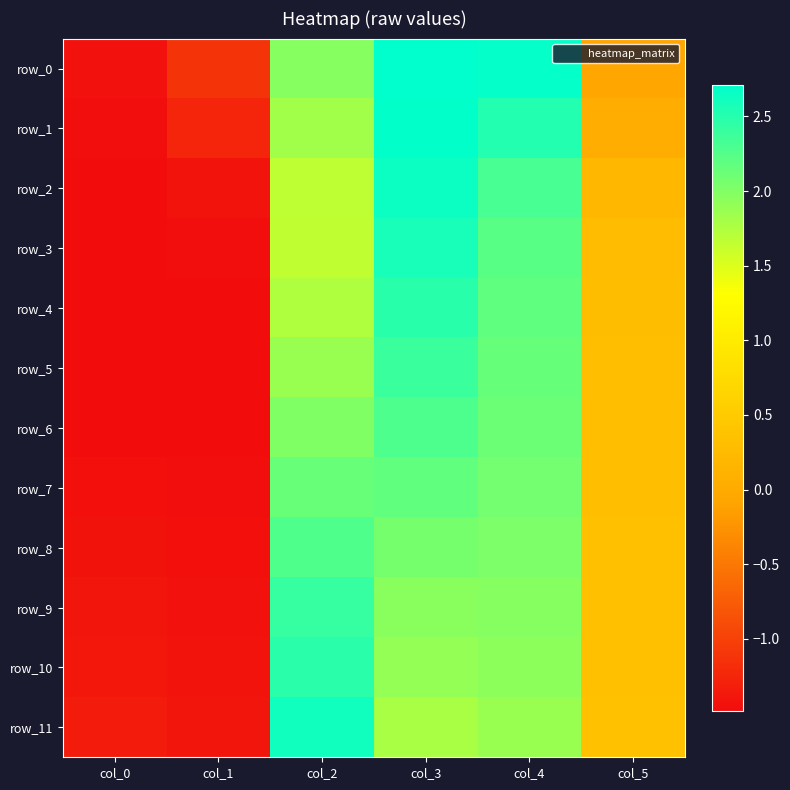

Reading right to left, transcribe all the data shown in this chart.

row_0: -0.1	2.7	2.7	2.0	-1.1	-1.4
row_1: 0.0	2.5	2.7	1.8	-1.2	-1.5
row_2: 0.2	2.3	2.6	1.7	-1.4	-1.5
row_3: 0.3	2.2	2.6	1.7	-1.5	-1.5
row_4: 0.3	2.2	2.5	1.7	-1.5	-1.5
row_5: 0.3	2.1	2.4	1.9	-1.5	-1.5
row_6: 0.3	2.1	2.3	2.0	-1.5	-1.5
row_7: 0.3	2.1	2.2	2.1	-1.5	-1.4
row_8: 0.3	2.0	2.1	2.3	-1.5	-1.4
row_9: 0.3	2.0	1.9	2.4	-1.4	-1.4
row_10: 0.3	1.9	1.9	2.5	-1.4	-1.4
row_11: 0.4	1.9	1.8	2.6	-1.4	-1.3